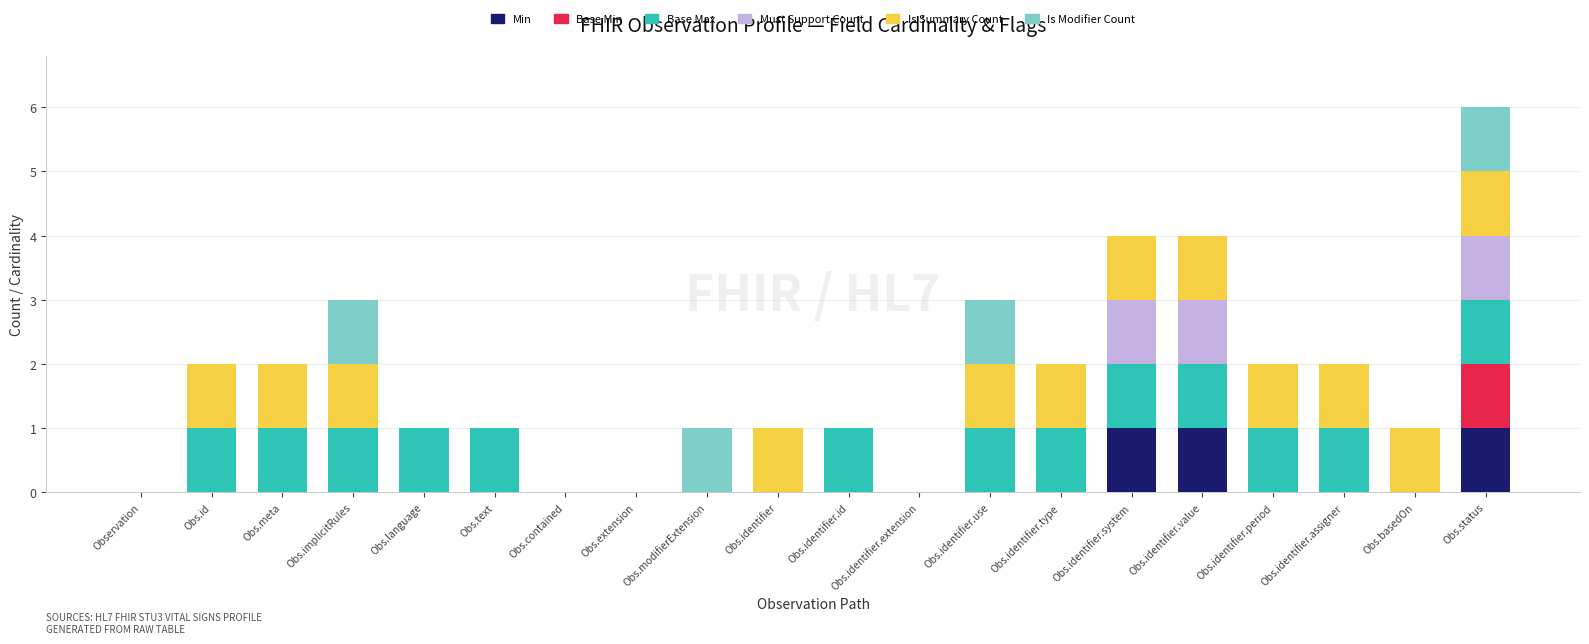

At which category is the sum across all series the highest?

Obs.status